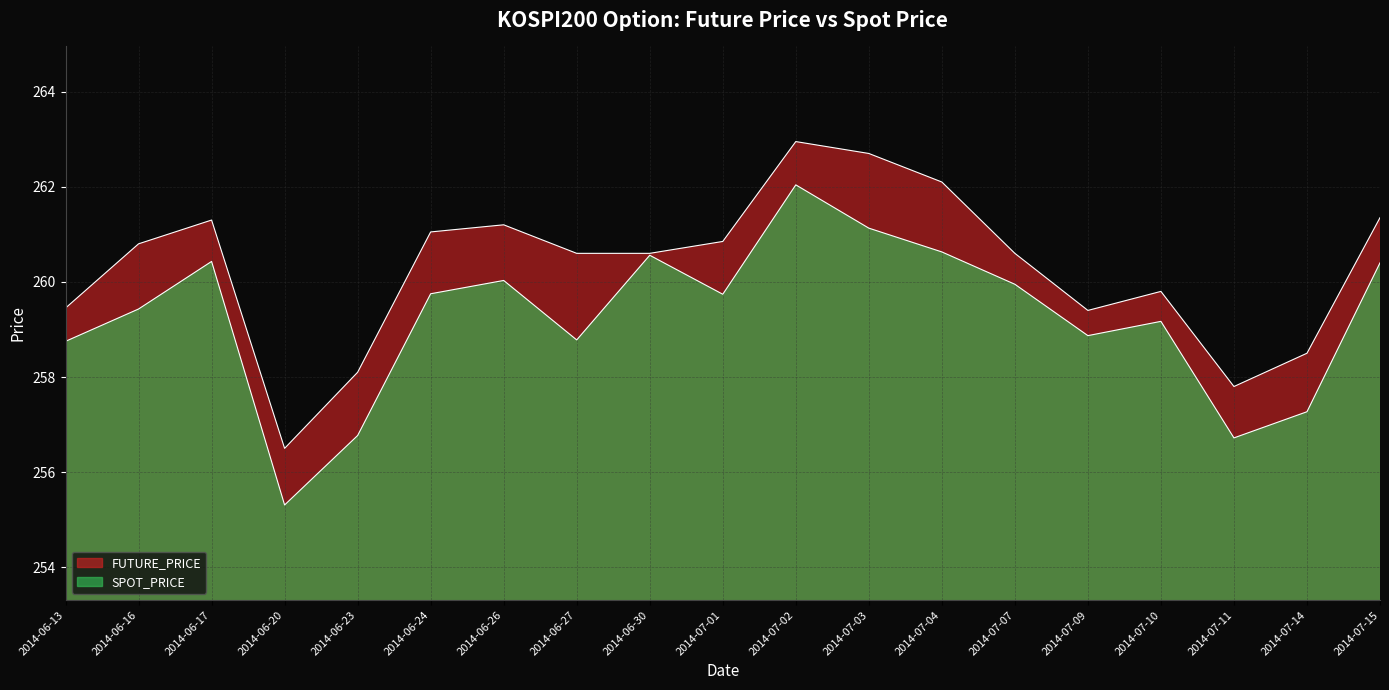

What is the difference between the maximum and second lowest values in the SPOT_PRICE series?

5.3